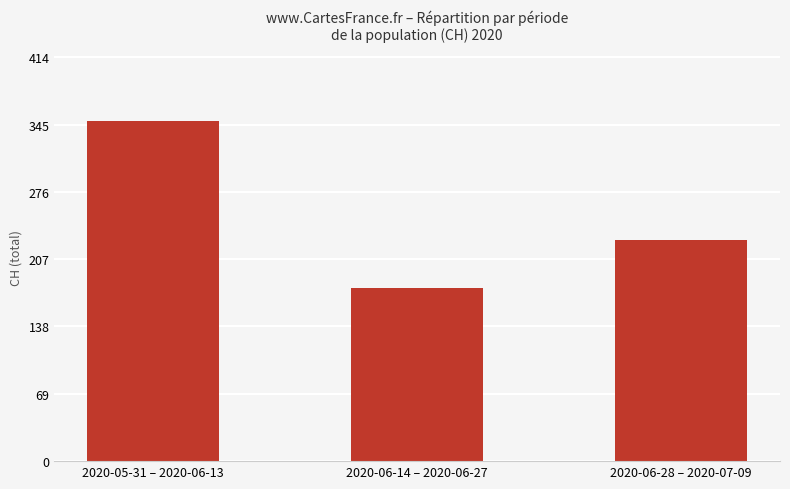

The chart shows a value of 227 at 2020-06-28 – 2020-07-09. True or false?

True